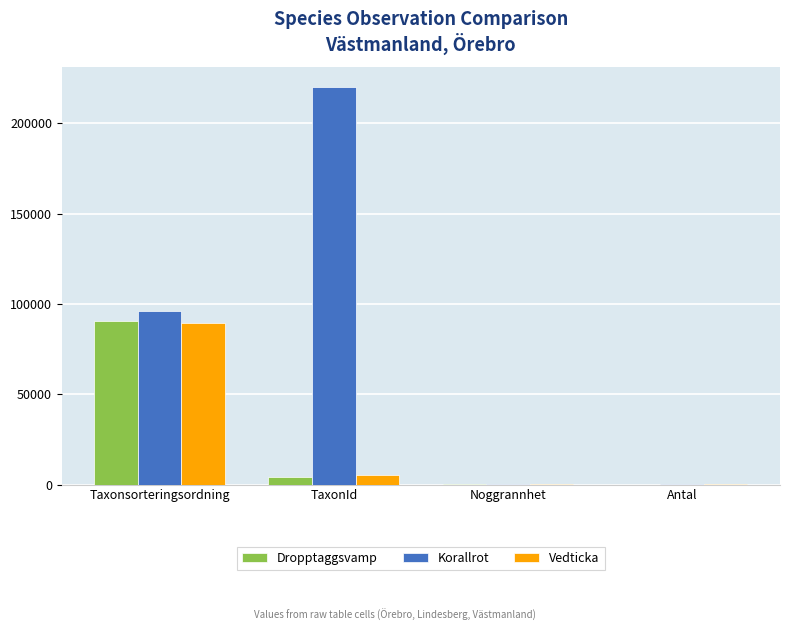

True or false: Vedticka has a value of 10 at Noggrannhet.

True